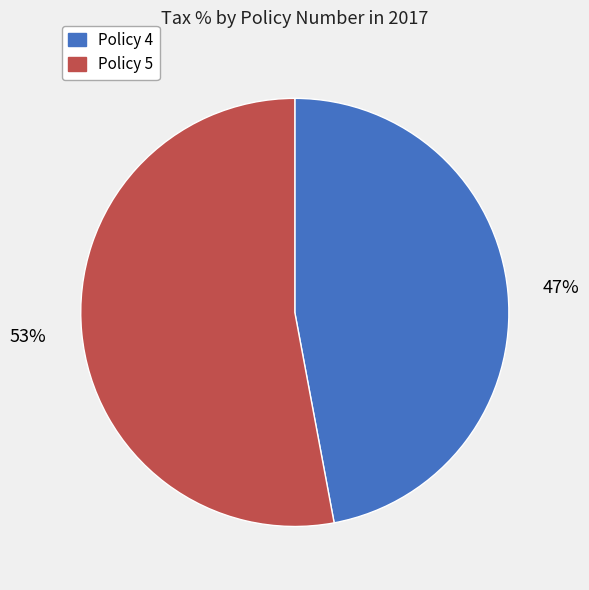

Do Policy 5 and Policy 4 together represent more than half of the pie?

Yes